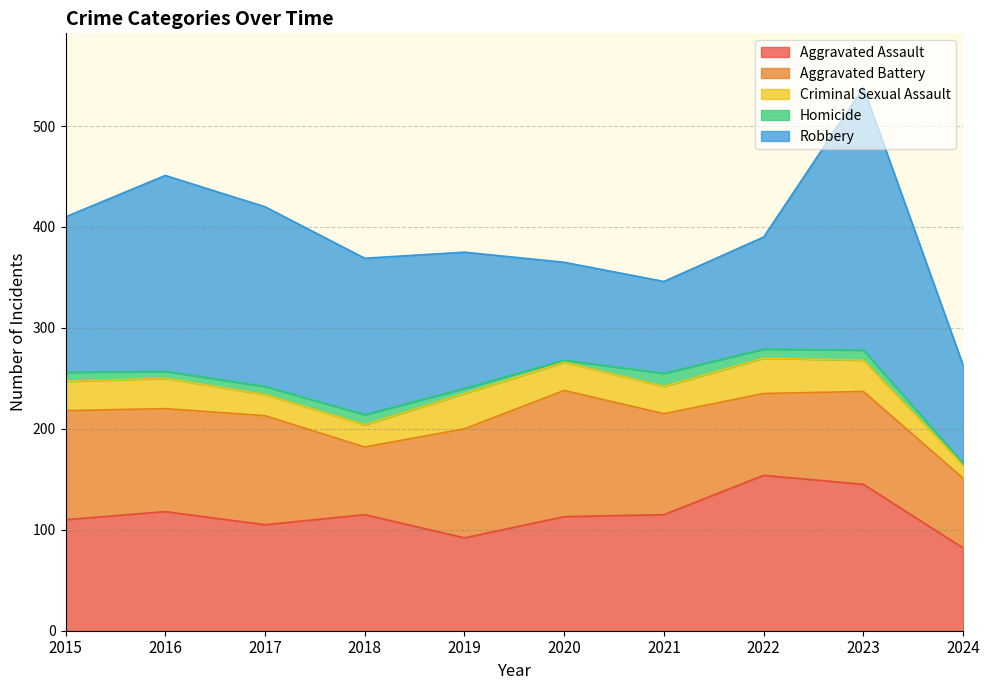

What is the difference between the Homicide values at 2020 and 2022?

7